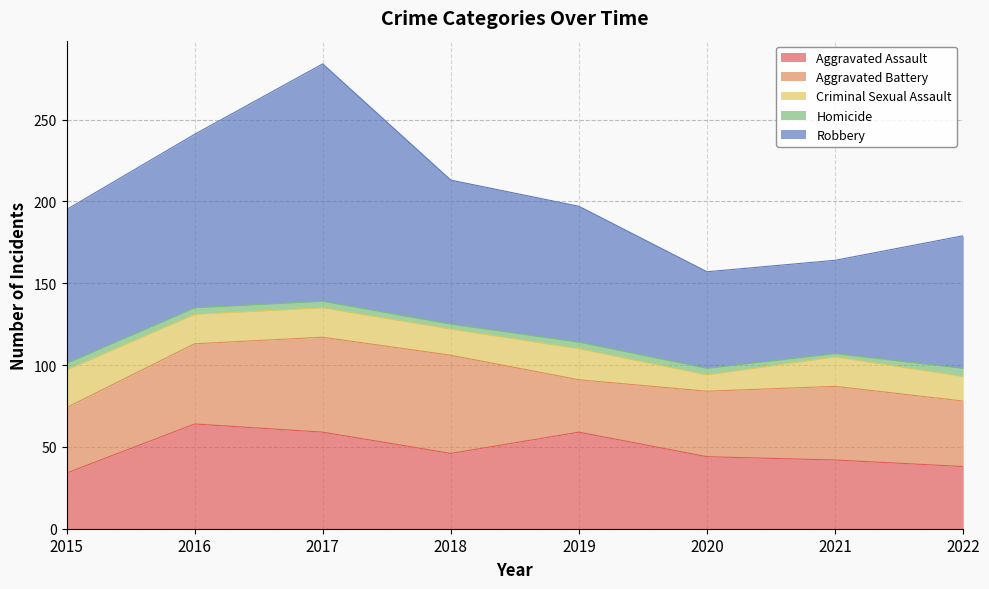

Is the value of Homicide at 2015 greater than the value of Criminal Sexual Assault at 2019?

No